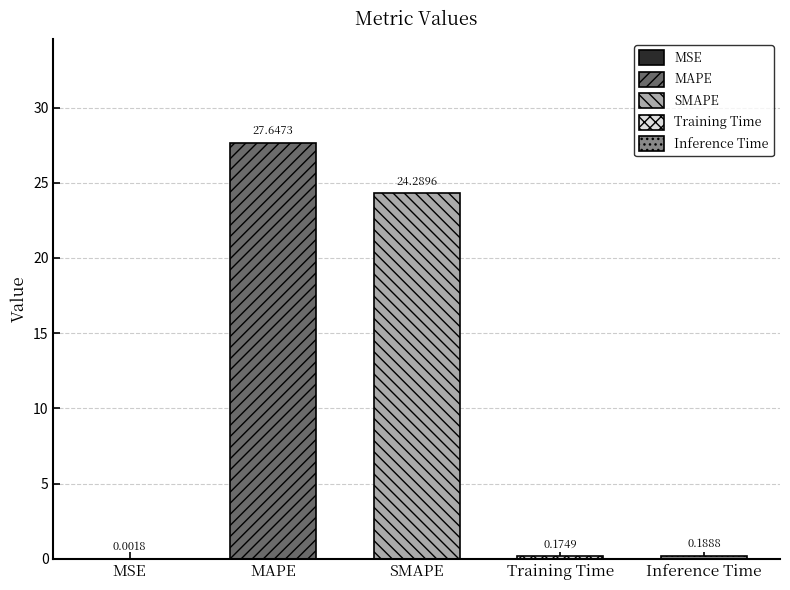

Reading right to left, extract all data points from this chart.

0.2	0.2	24.3	27.6	0.0